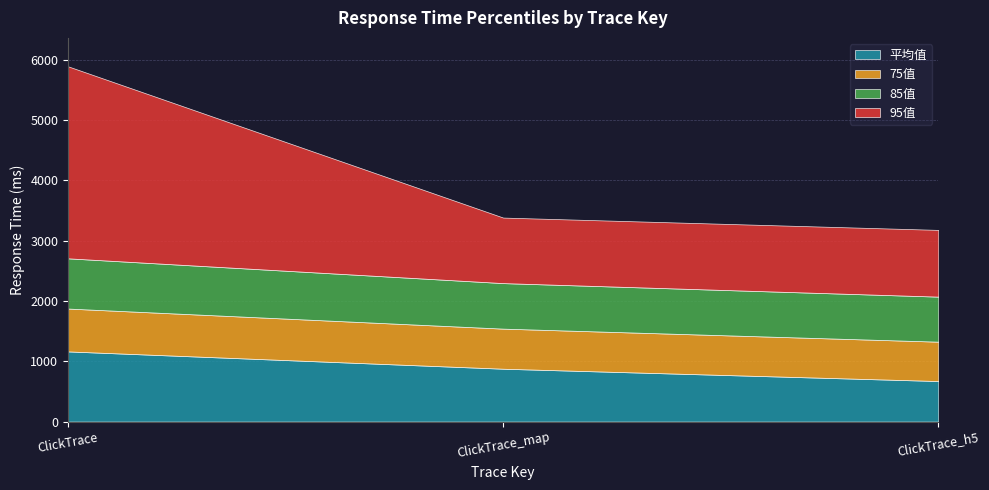

List the series in order of their peak value, lowest first.

75值, 85值, 平均值, 95值